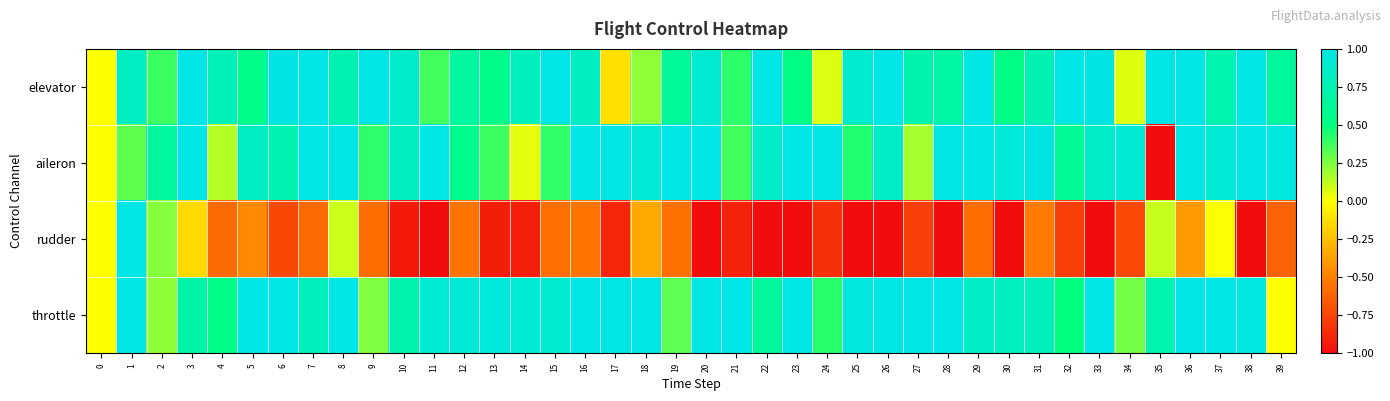

Rank the series at 0 from lowest to highest value.

elevator, aileron, rudder, throttle